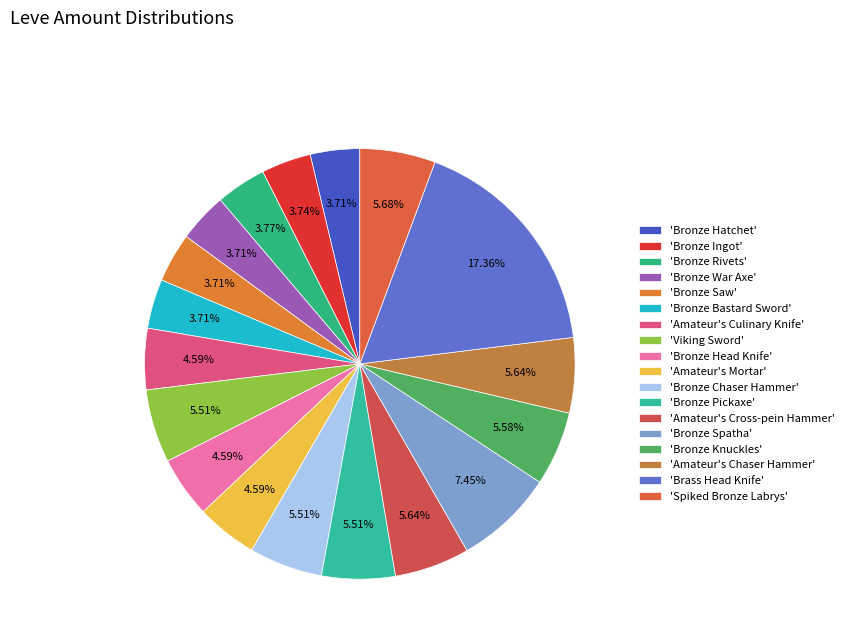

Count the number of slices in the pie.

18